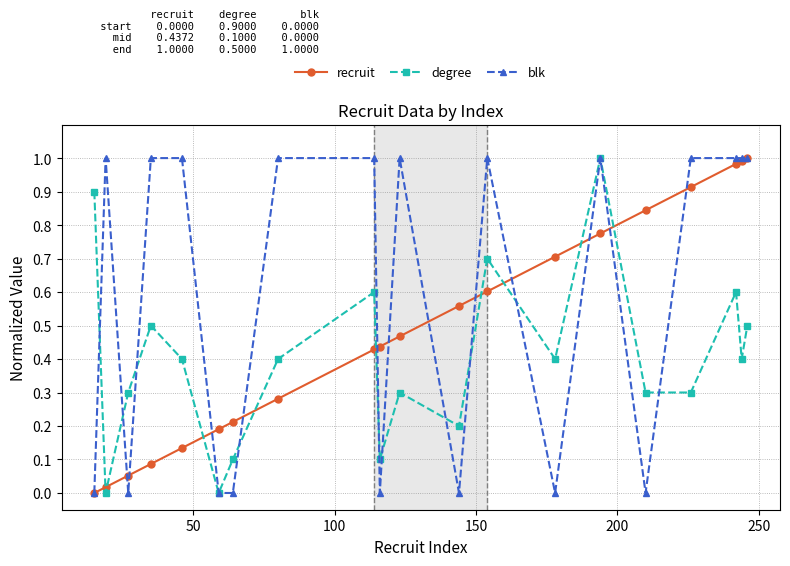

List the series in order of their overall mean, highest first.

blk, recruit, degree